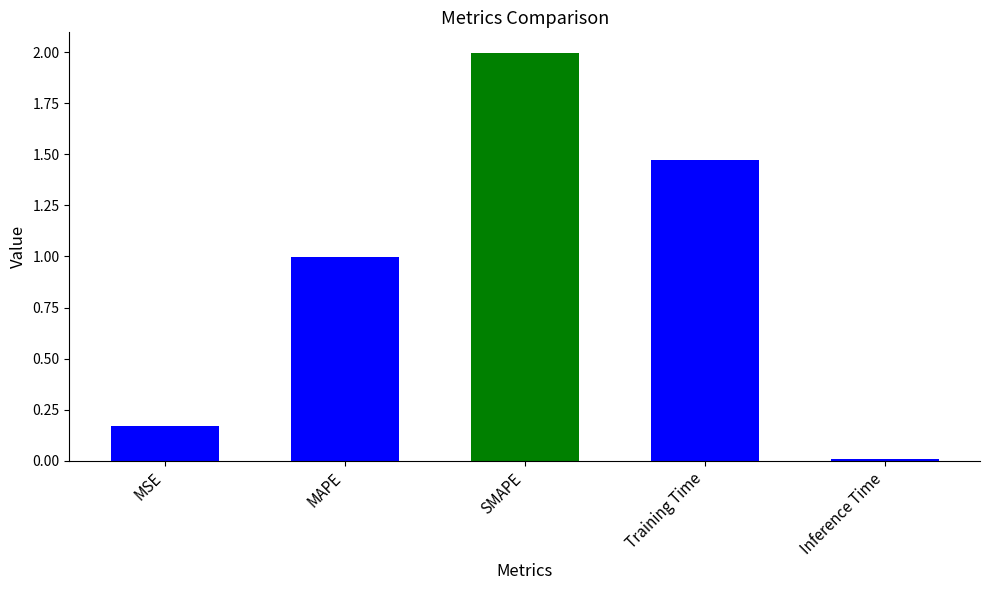

The chart shows a value of 0.1 at MSE. True or false?

False